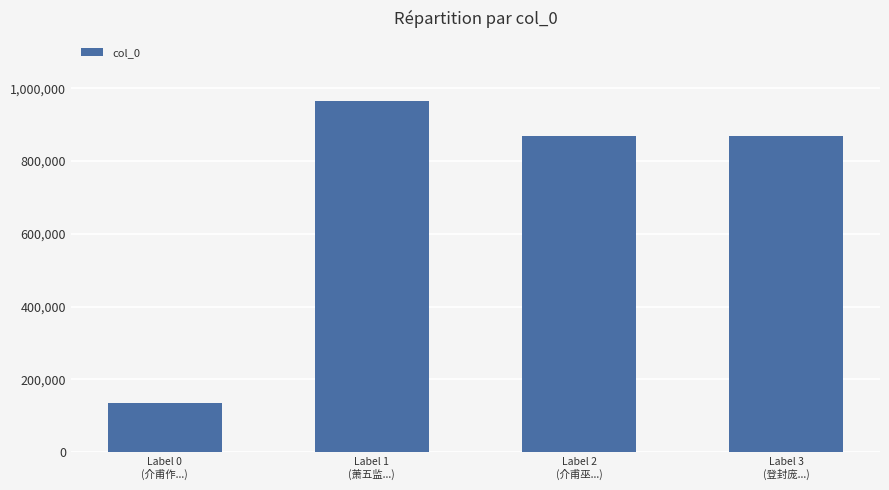

What is the ratio of the value at Label 1
(萧五监...) to the value at Label 2
(介甫巫...)?

1.1